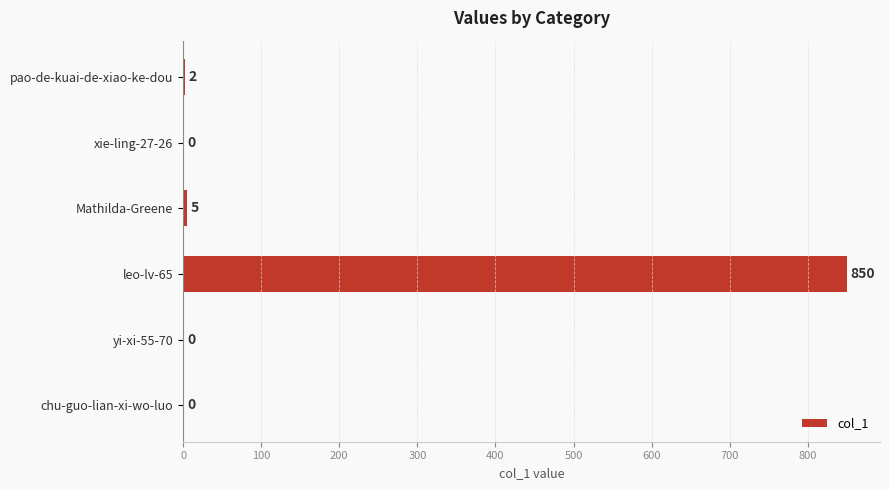

Which category has the highest value across all series?

leo-lv-65